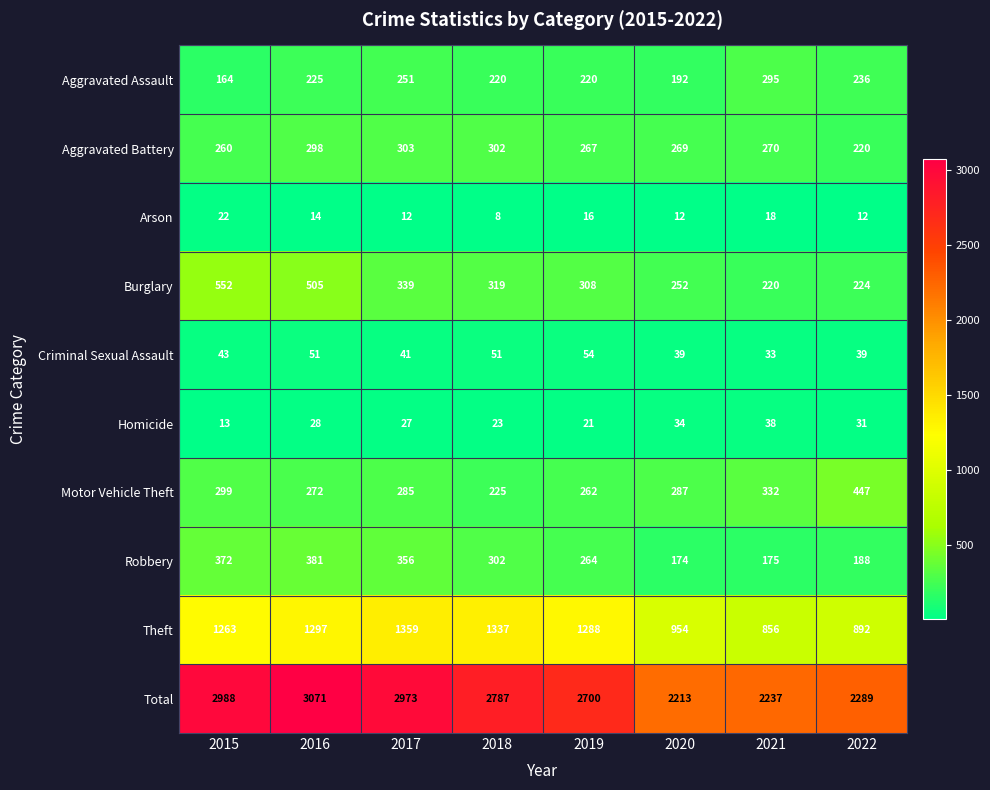

Rank the series at 2016 from lowest to highest value.

Arson, Homicide, Criminal Sexual Assault, Aggravated Assault, Motor Vehicle Theft, Aggravated Battery, Robbery, Burglary, Theft, Total